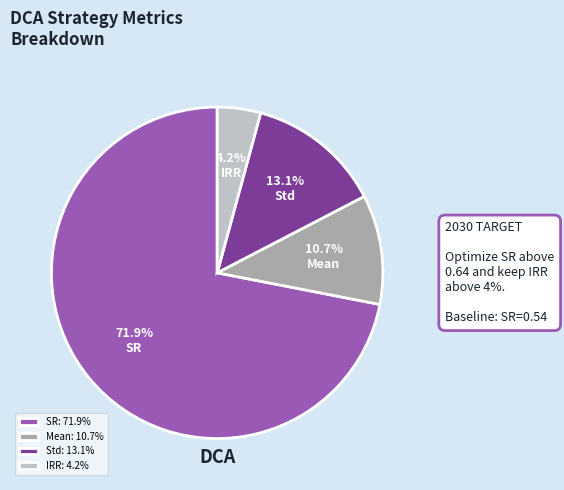

Rank the categories by value from highest to lowest.

SR: 71.9%, Std: 13.1%, Mean: 10.7%, IRR: 4.2%